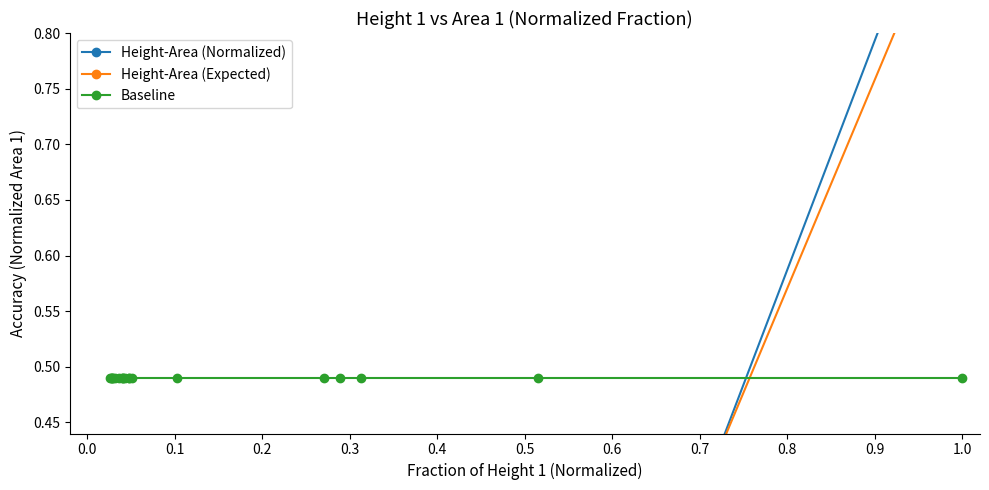

How many times do Baseline and Height-Area (Normalized) cross each other?

1